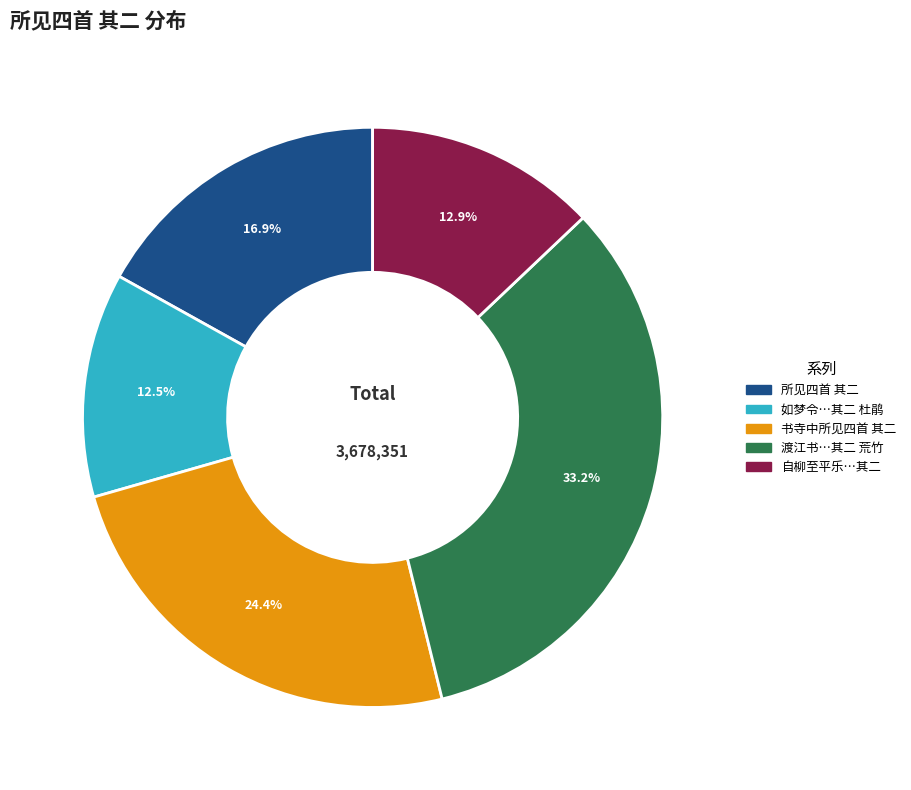

Is there any slice that represents more than half of the pie?

No